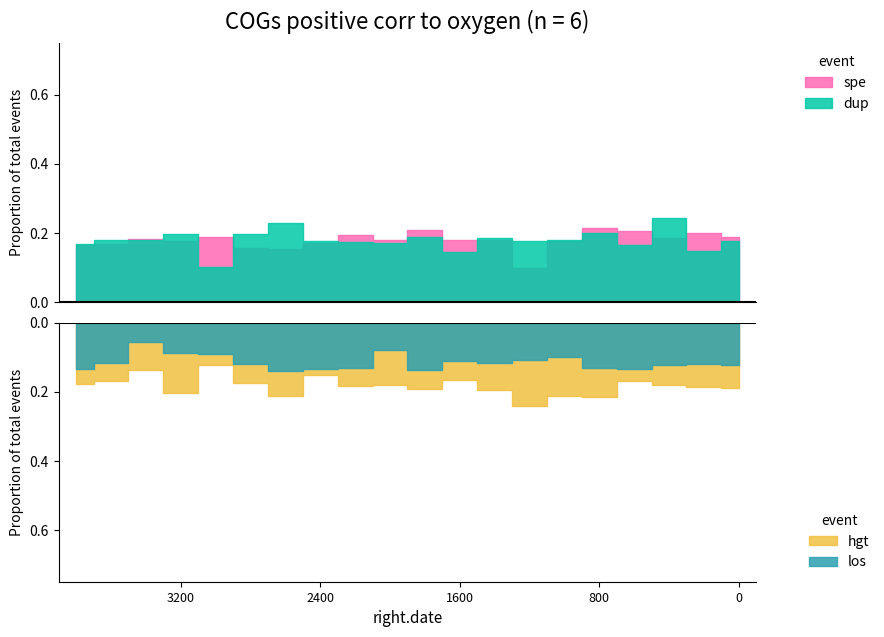

Count the number of categories in the chart.

20